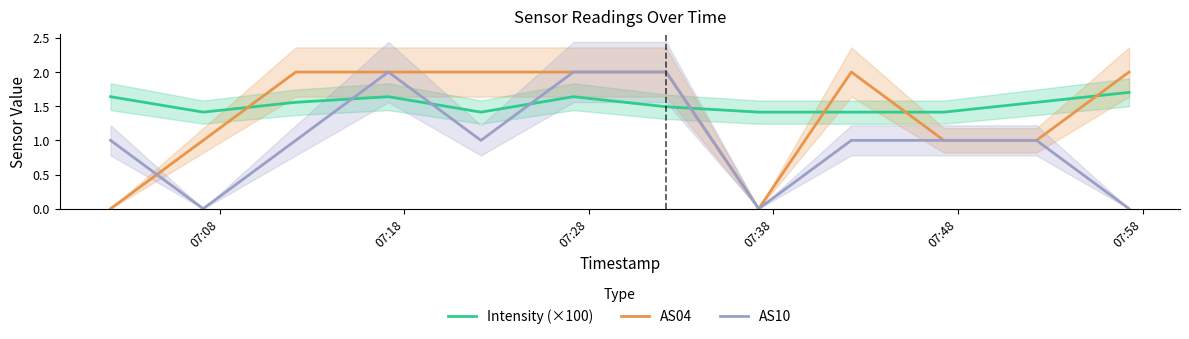

Which series has the largest range (max minus min)?

AS04